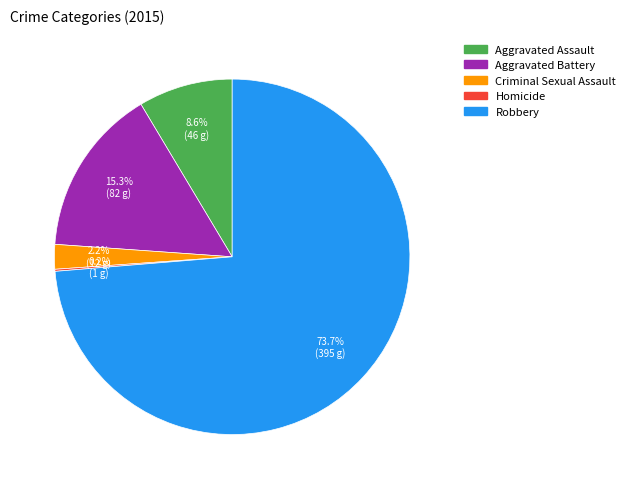

What is the ratio of the value at Aggravated Battery to the value at Robbery?

0.2